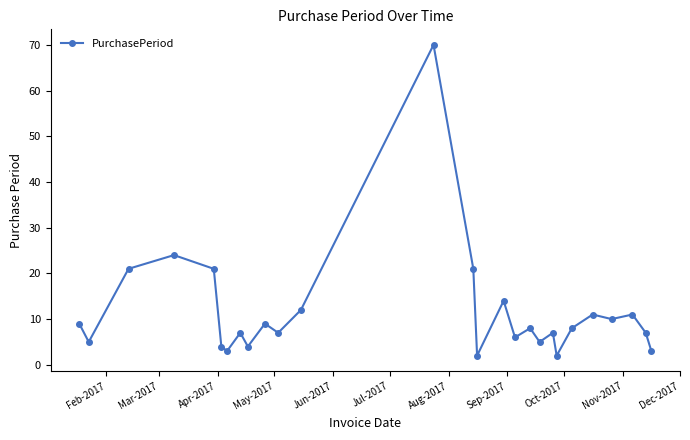

True or false: the data has more than 2 interior local peaks.

True